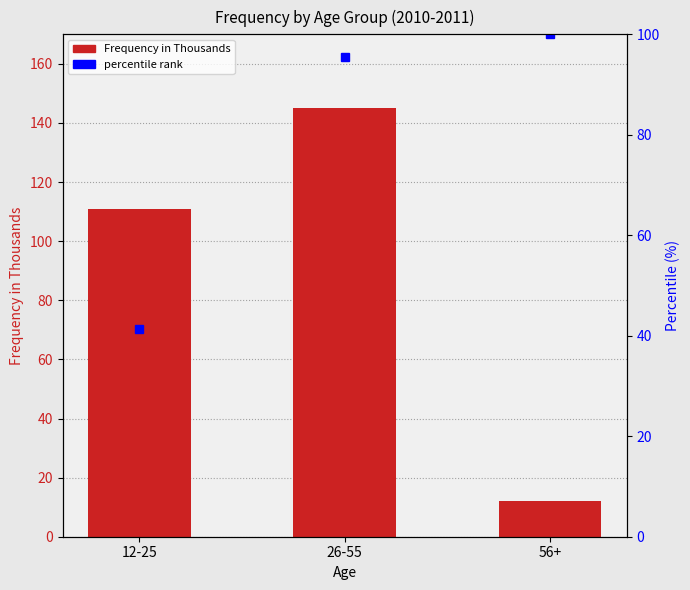

What is the label of the 3rd bar from the right?

12-25